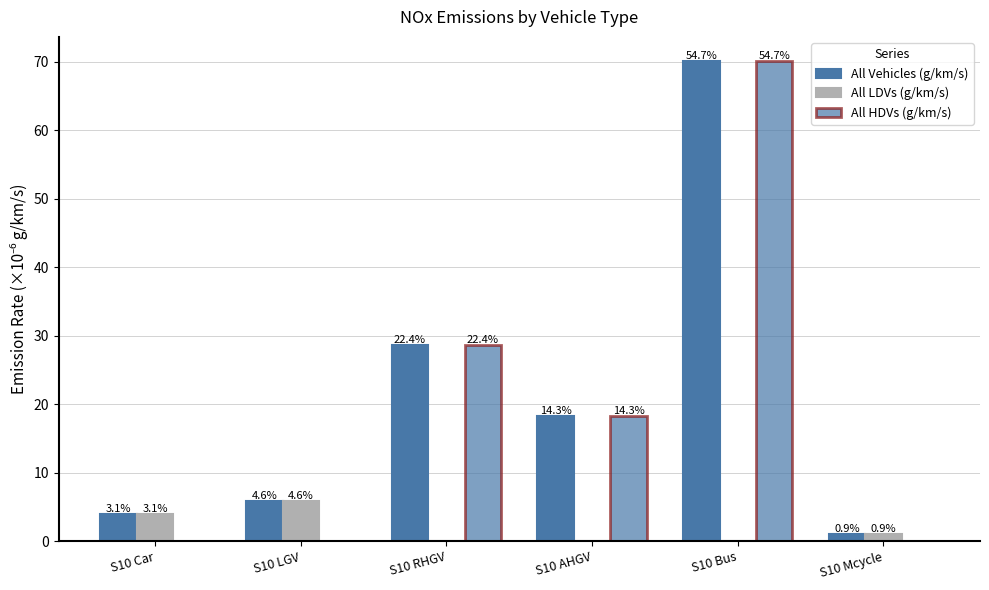

Are the bars horizontal?

No